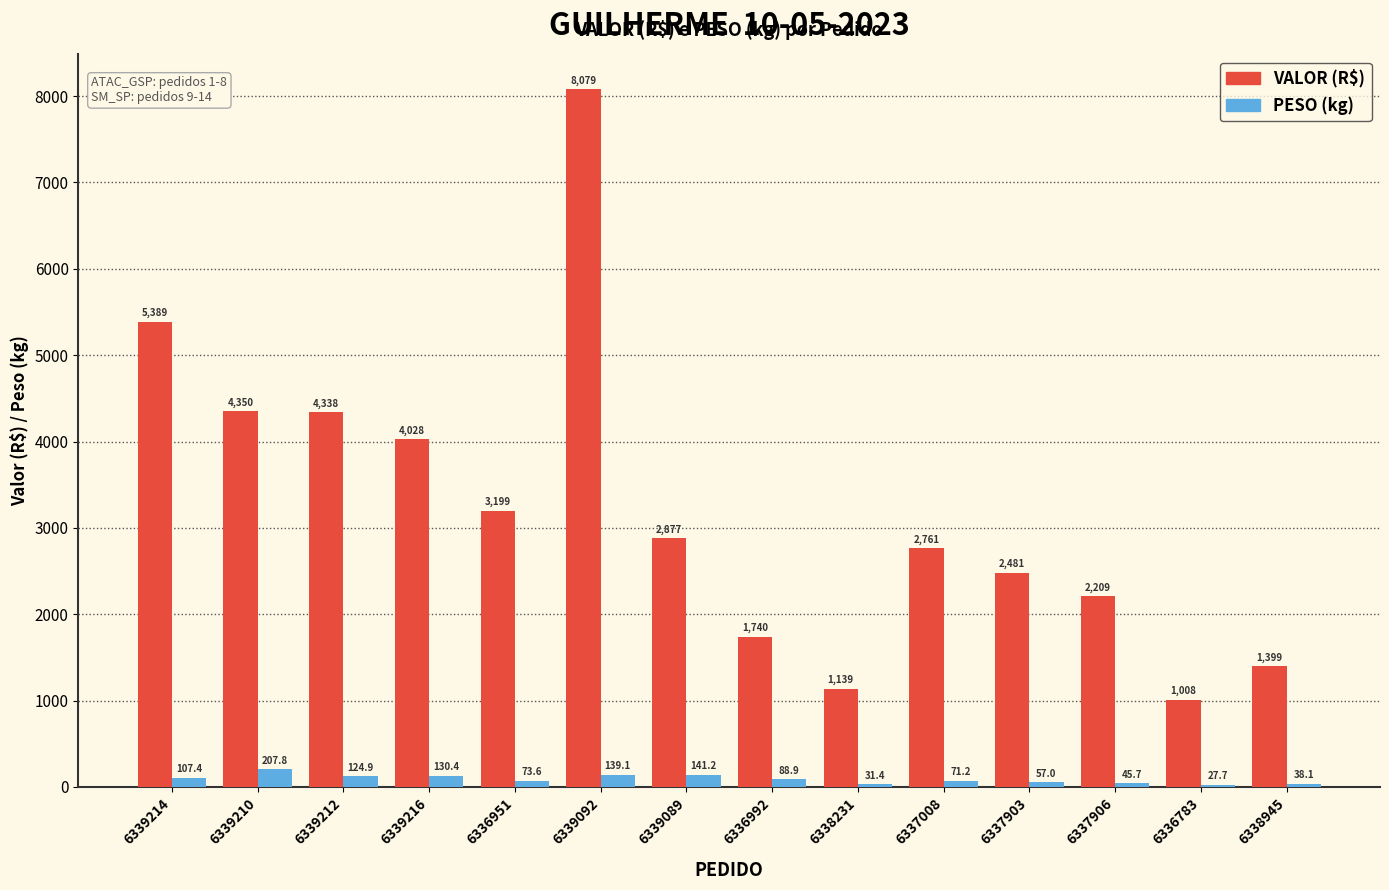

What is the maximum value shown in the chart?

8078.6